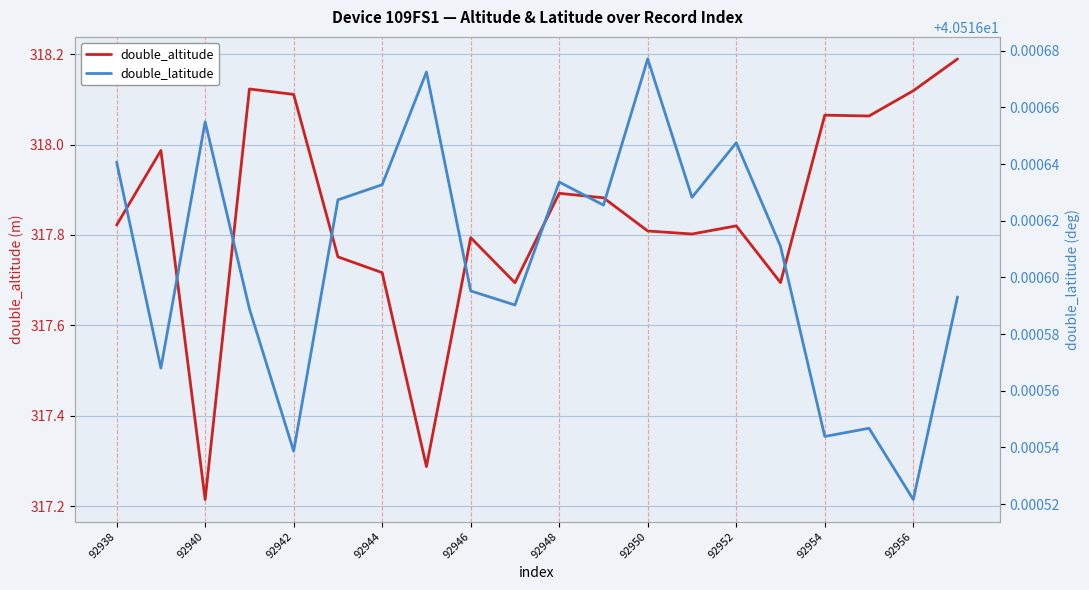

What is the highest value of the double_altitude series?

318.2